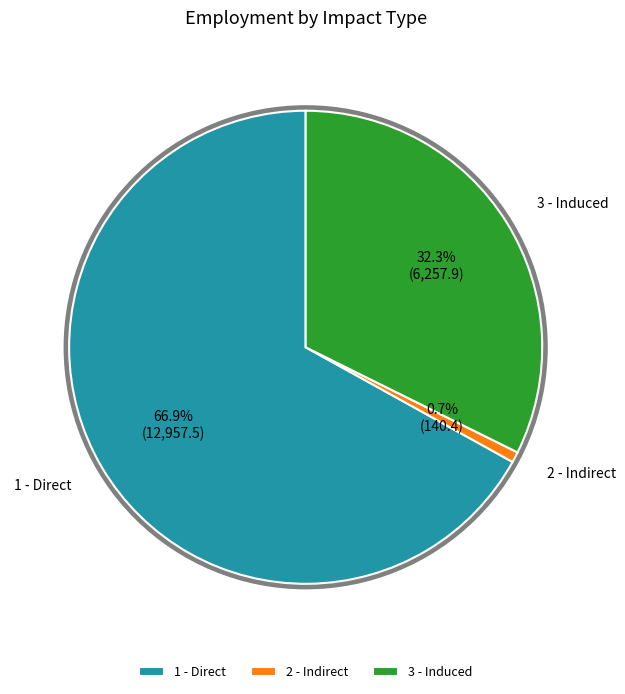

To the nearest percent, what is the combined percentage of 1 - Direct and 3 - Induced?

99%